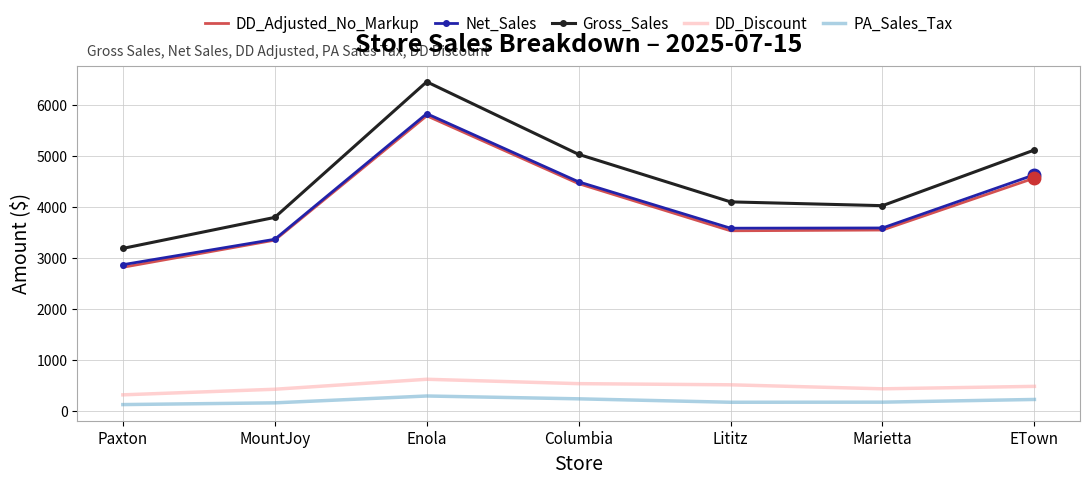

True or false: PA_Sales_Tax has more than 0 points higher than both neighbors.

True